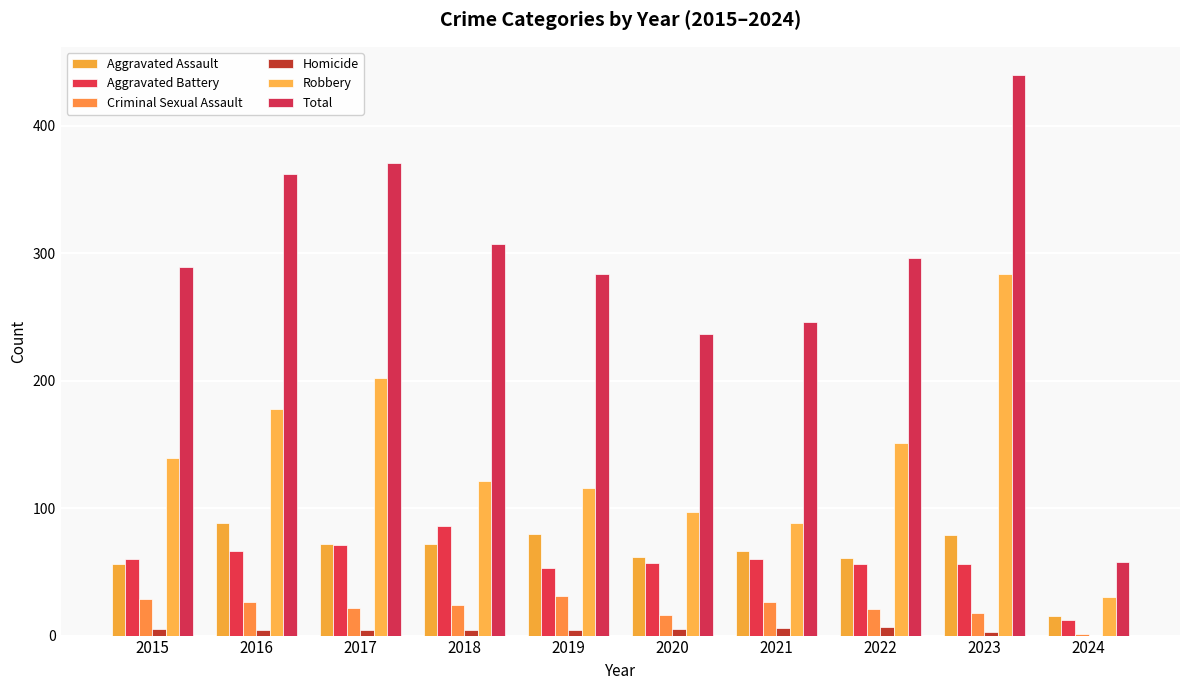

What is the value of the Total bar at the 8th from the left?

296